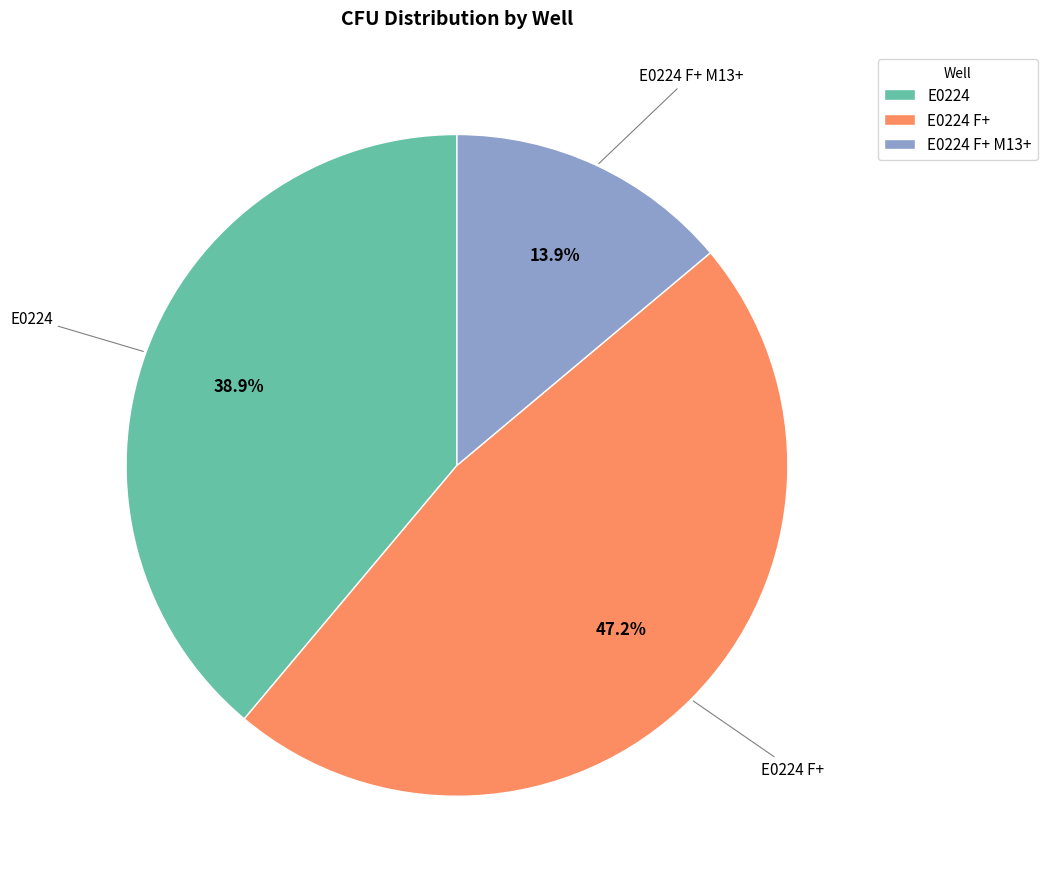

The E0224 F+ M13+ slice represents 14% of the pie. True or false?

True